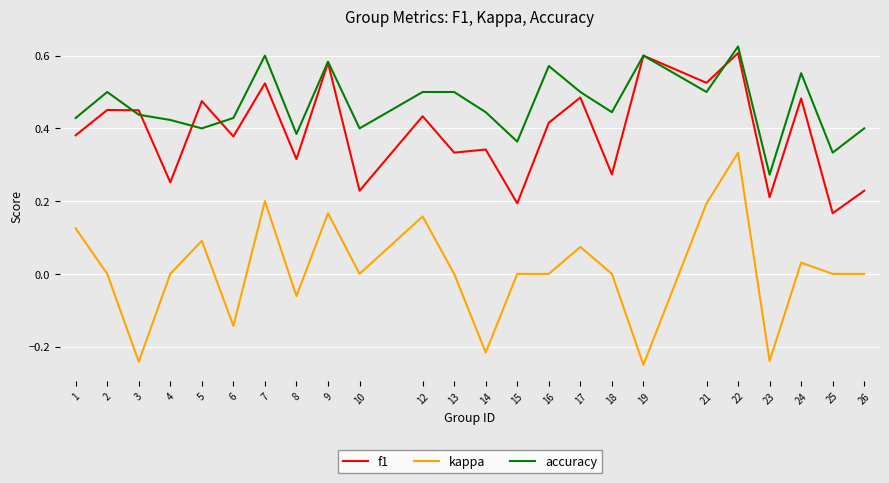

Which series changed the most between 2 and 15?

f1